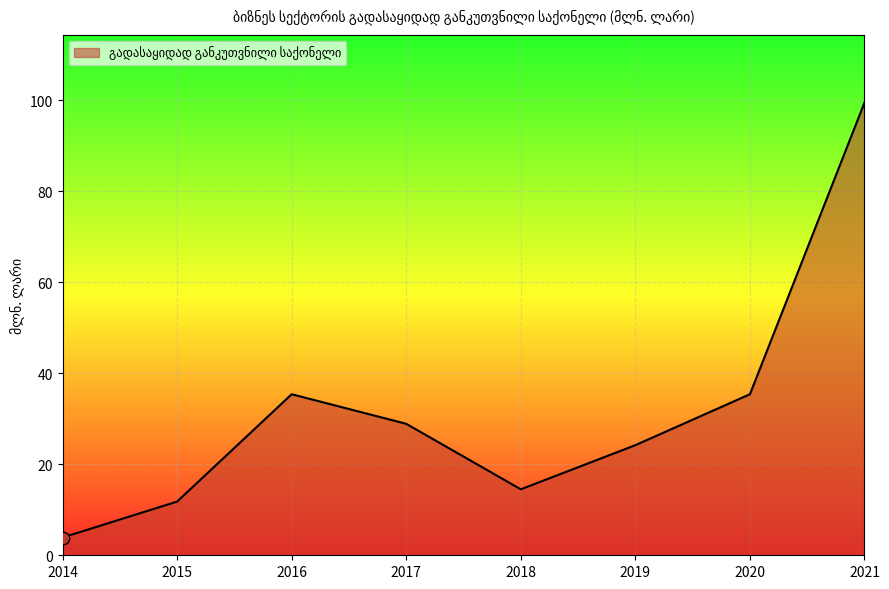

Between 2014 and 2015, which is larger?

2015